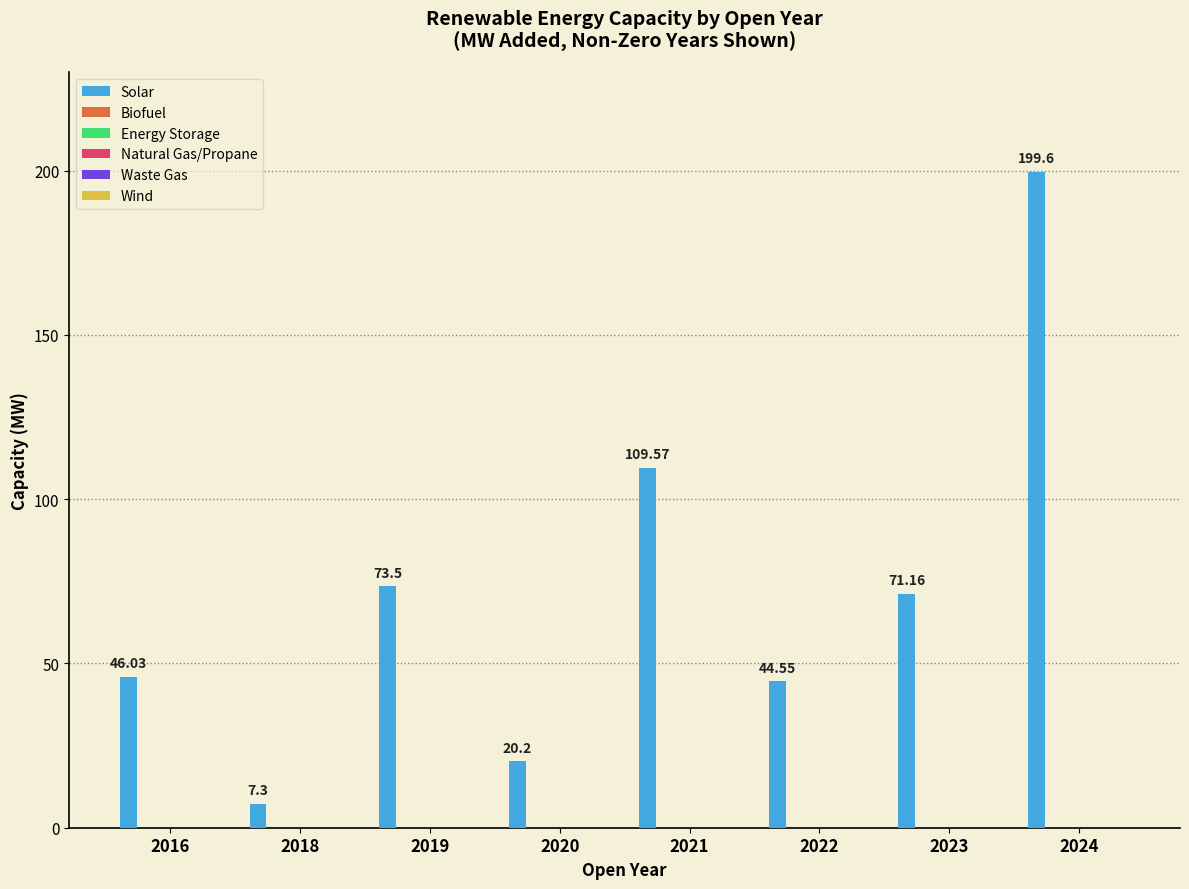

What is the average value?

71.5